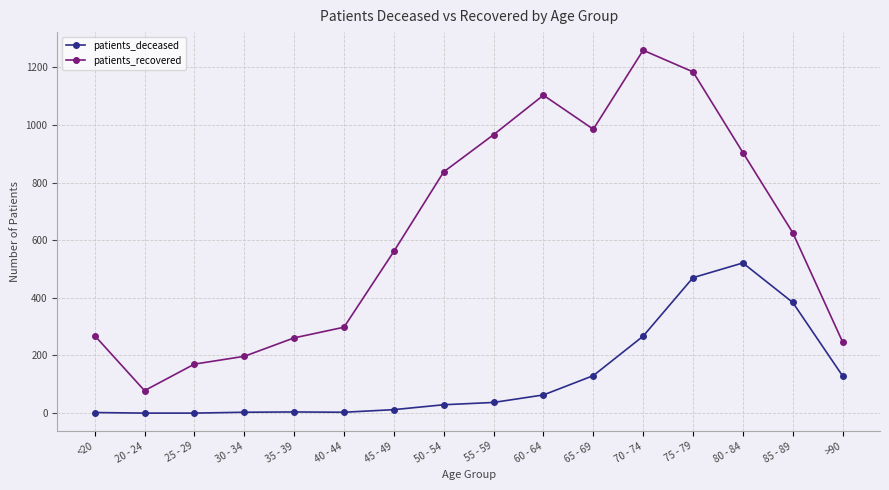

Read the patients_deceased value at >90, to the nearest 10.

130